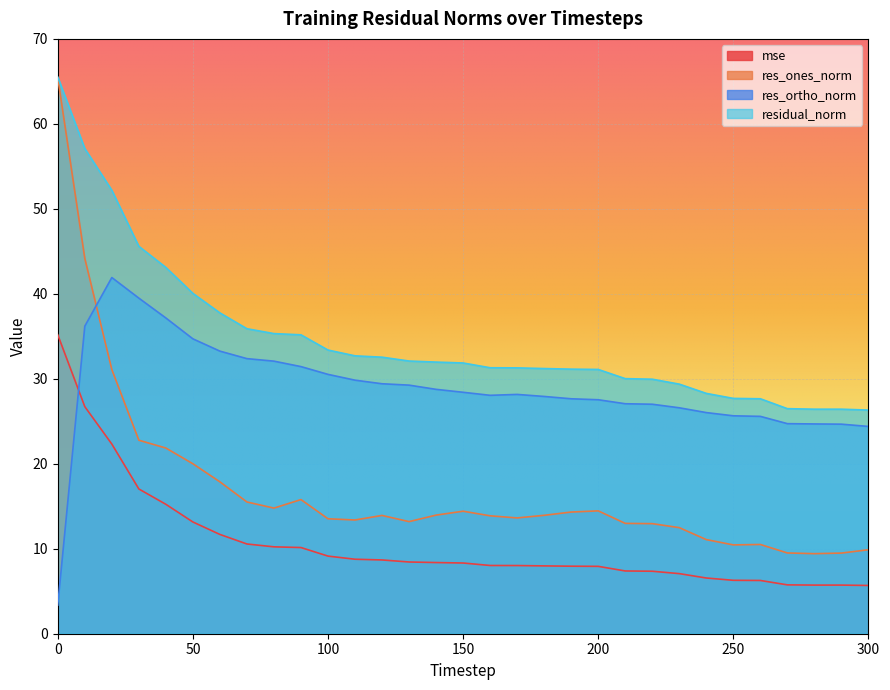

Count the number of data series in this chart.

4